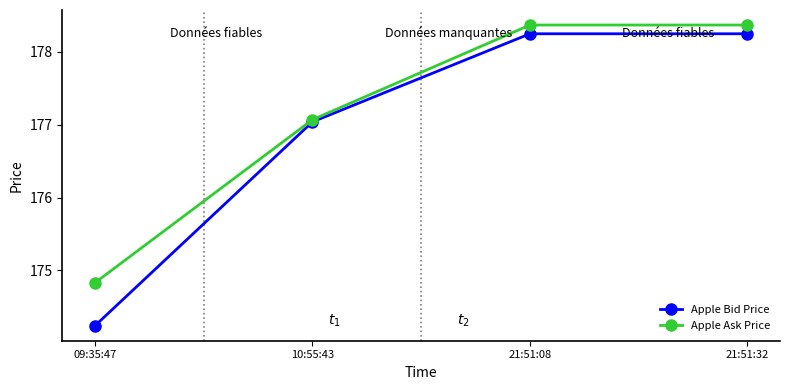

What is the difference between the maximum and minimum values in the Apple Ask Price series?

3.5